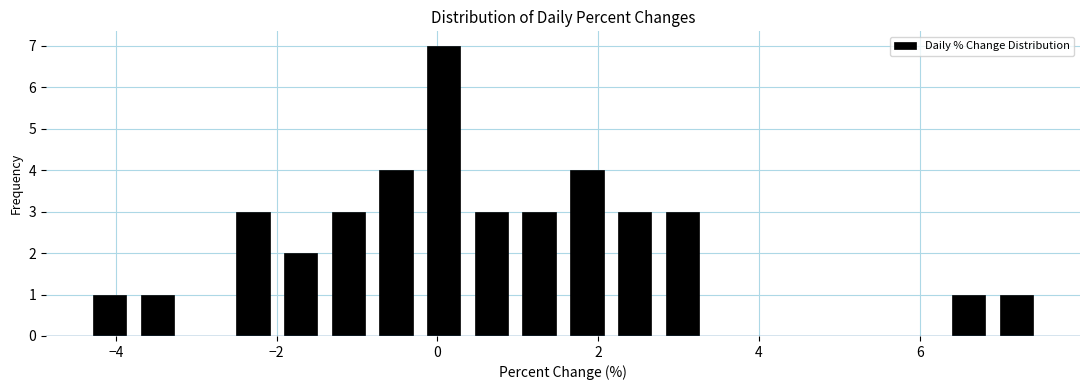

Read against the x-axis, roughly where is the centre of the tallest bar?

0.0